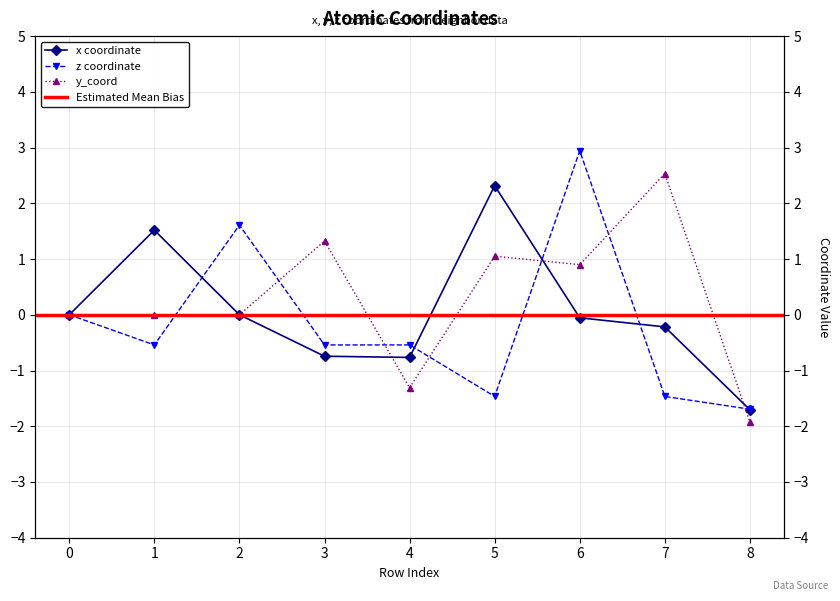

Rank the series by their maximum value, from highest to lowest.

z, y_coord, x